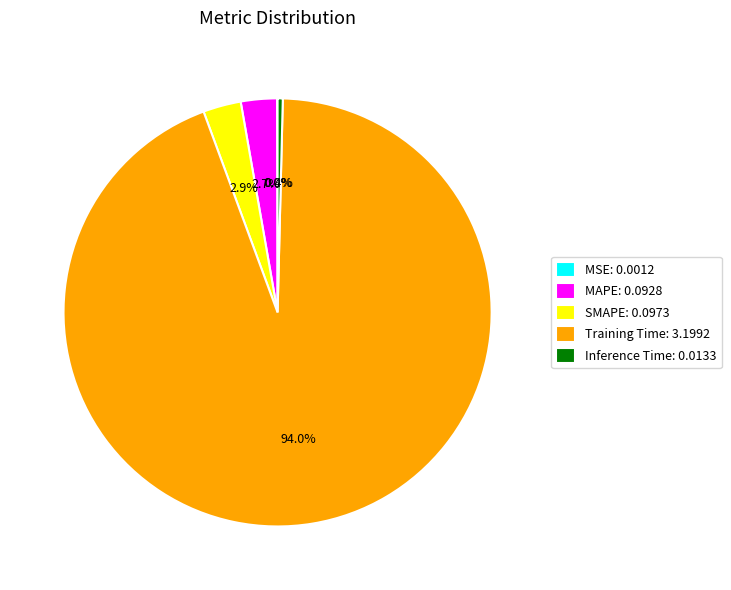

What percentage is the MAPE slice, to the nearest percent?

3%